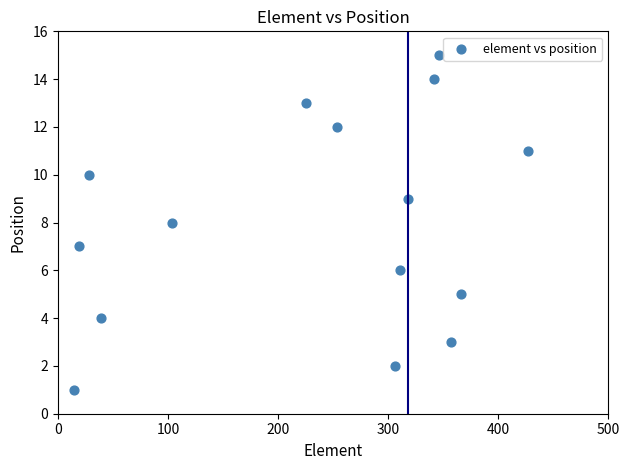

What is the range of X values (max minus min)?

412